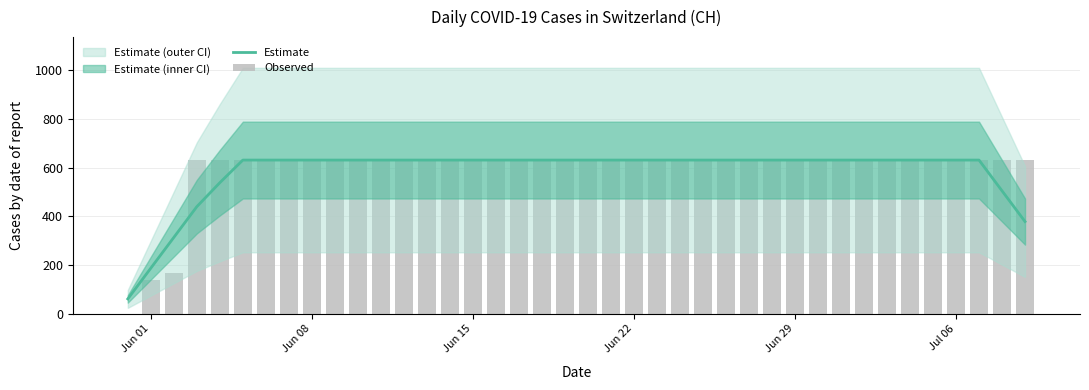

How many groups of bars are there?

40